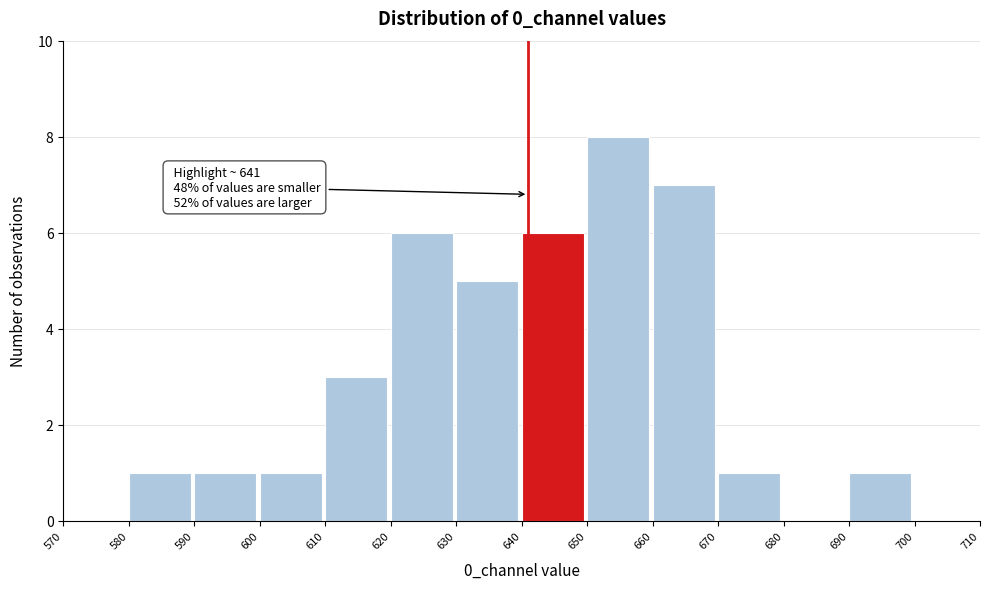

Which range on the x-axis has the tallest bar?

650 to 660